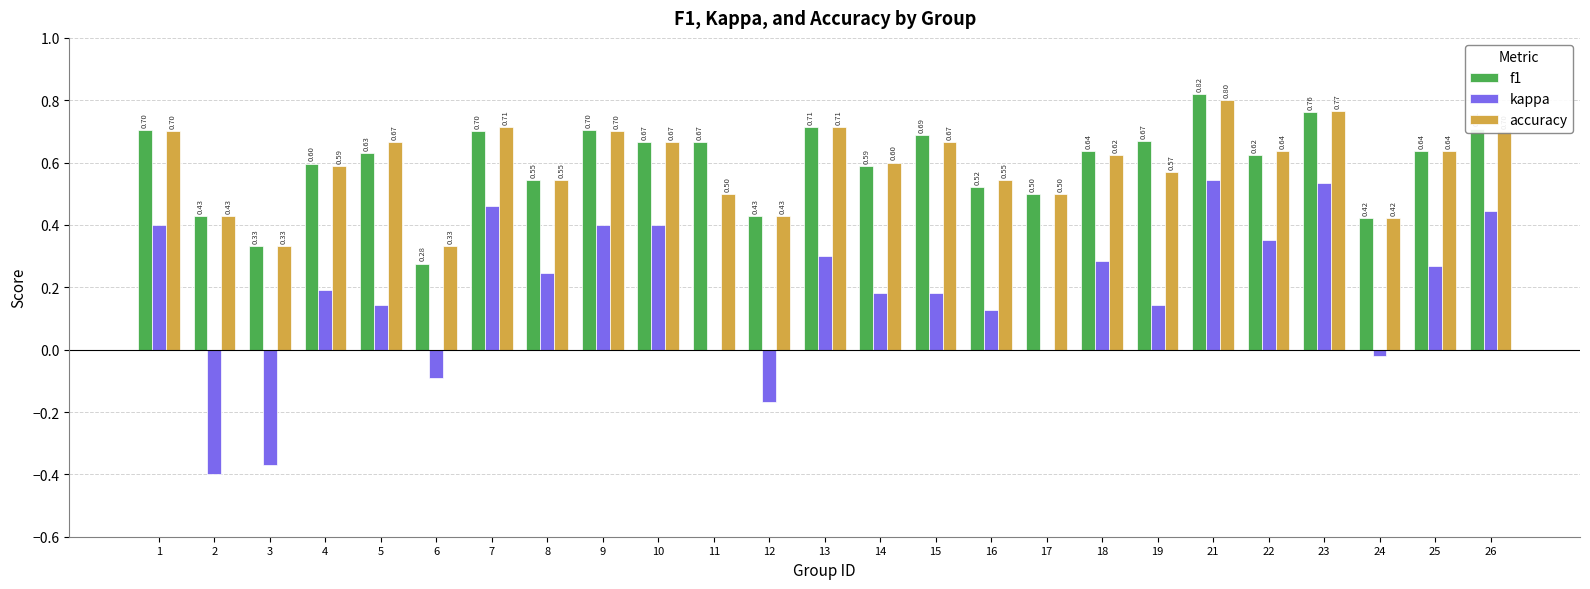

Which series changed the most between 13 and 15?

kappa